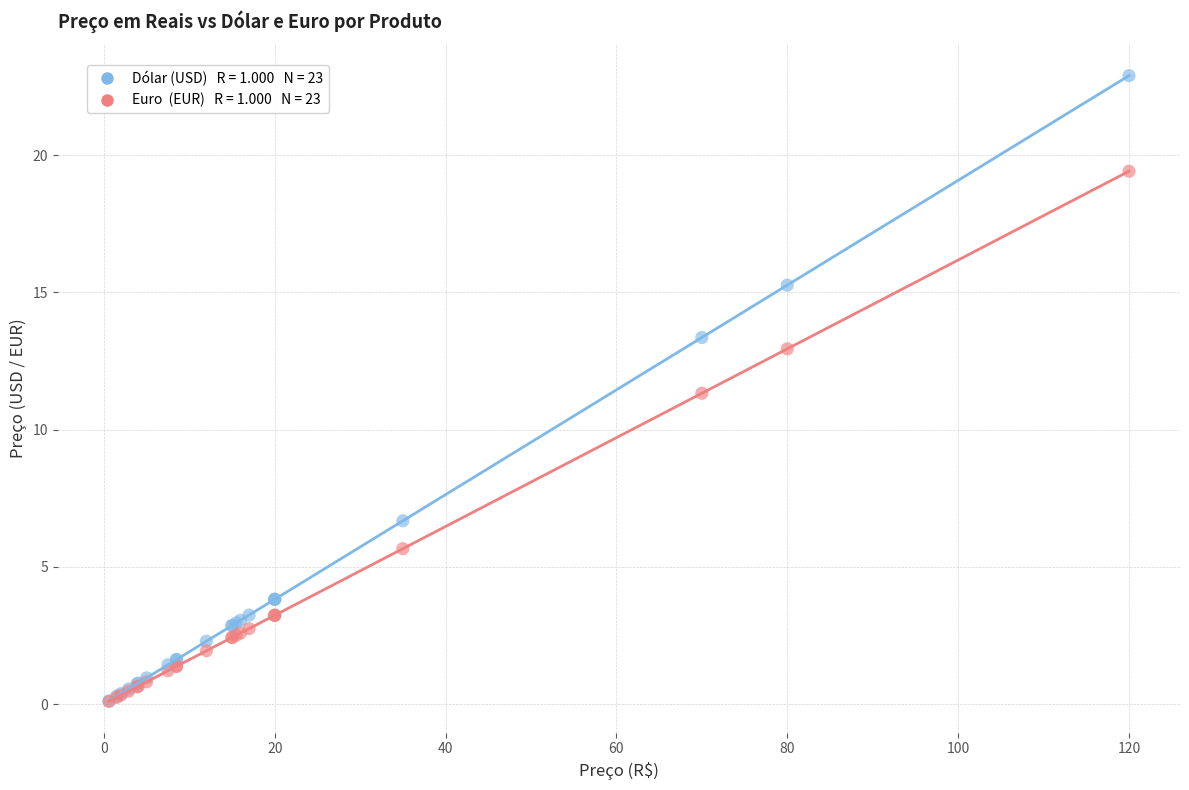

Across all series, what Y value is closest to 11?

11.3